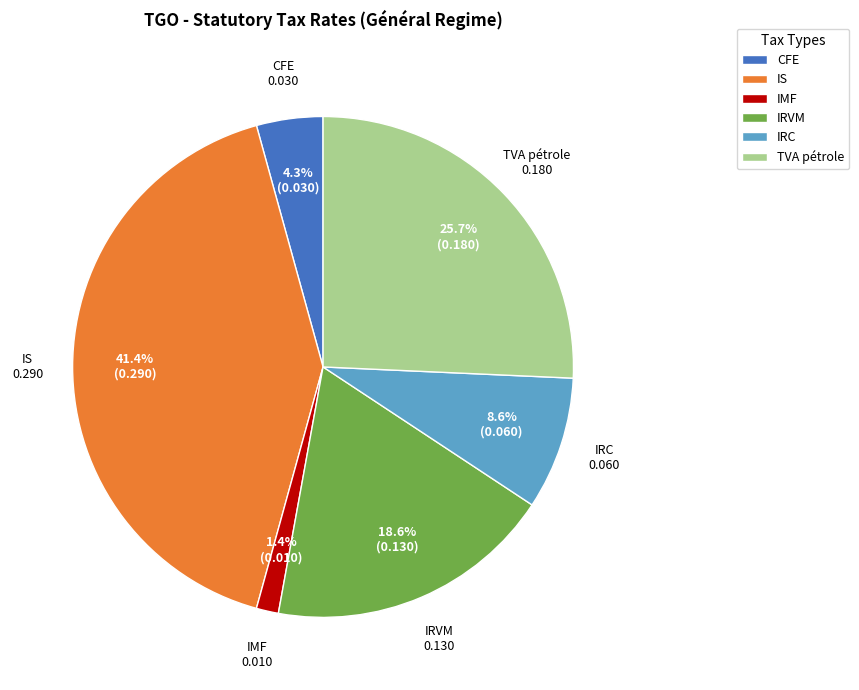

What is the smallest slice in the pie chart?

IMF